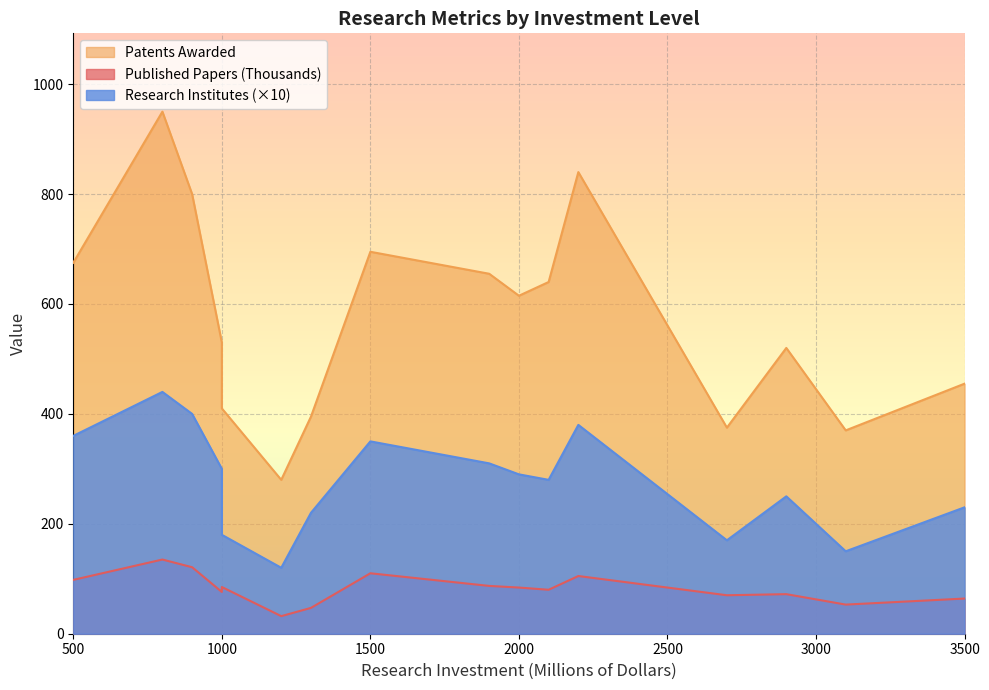

How many interior local valleys does the Published Papers (Thousands) series have?

5